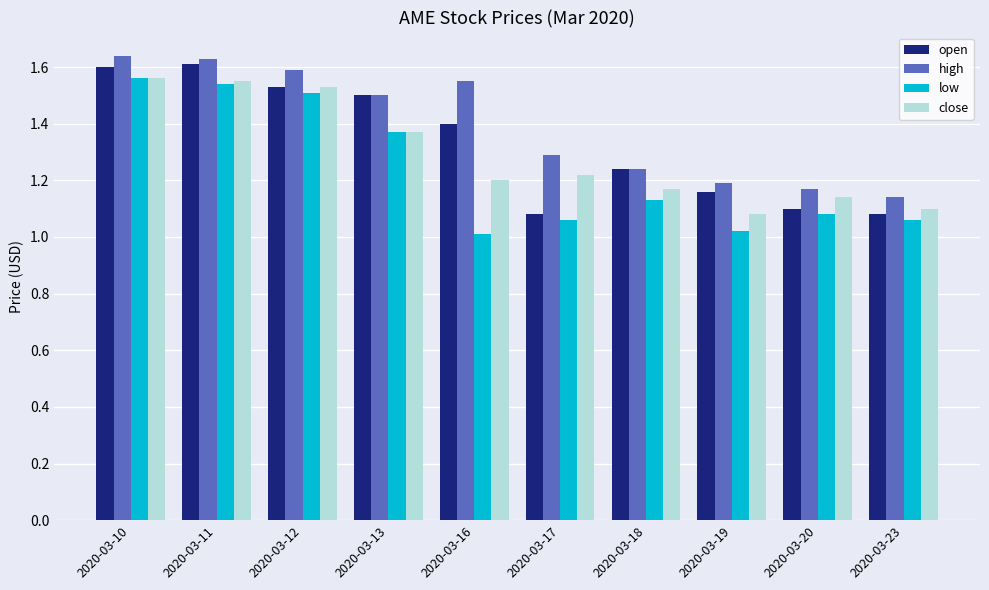

The value of open at 2020-03-13 is 1.5. True or false?

True